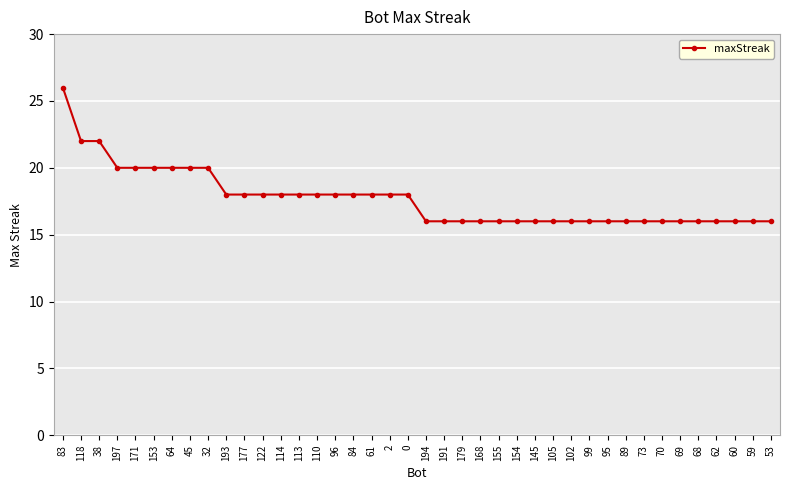

How many categories are shown in the chart?

40